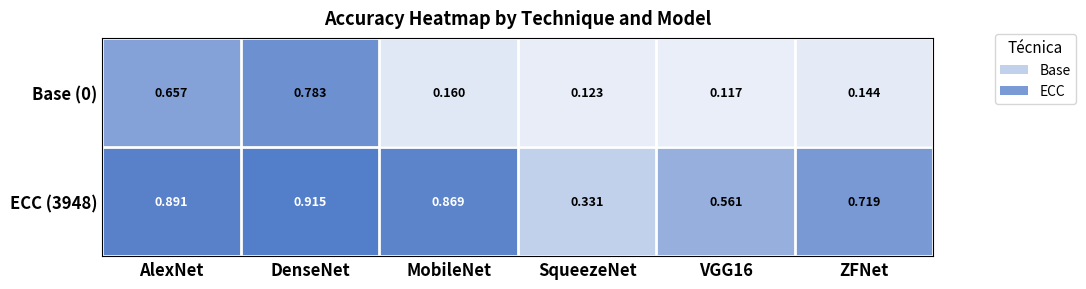

Reading left to right, what are all the values shown in this chart?

Base: 0=0.7	1=0.8	2=0.2	3=0.1	4=0.1	5=0.1
ECC: 0=0.9	1=0.9	2=0.9	3=0.3	4=0.6	5=0.7